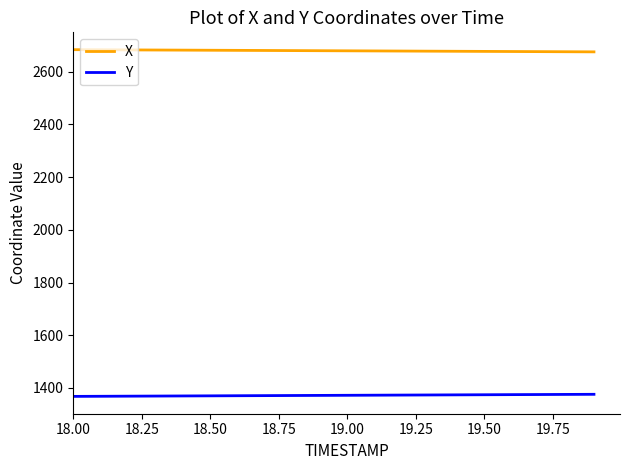

Which series has the largest total across all categories?

X